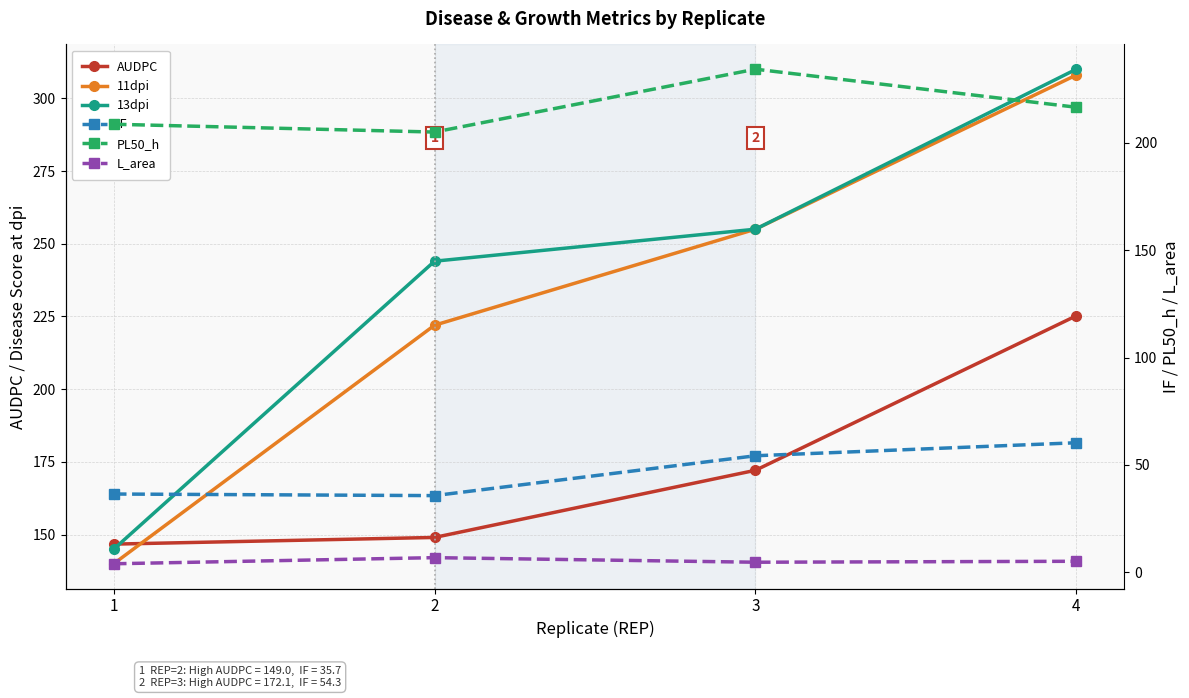

Between 2 and 4, which series saw the biggest shift?

11dpi